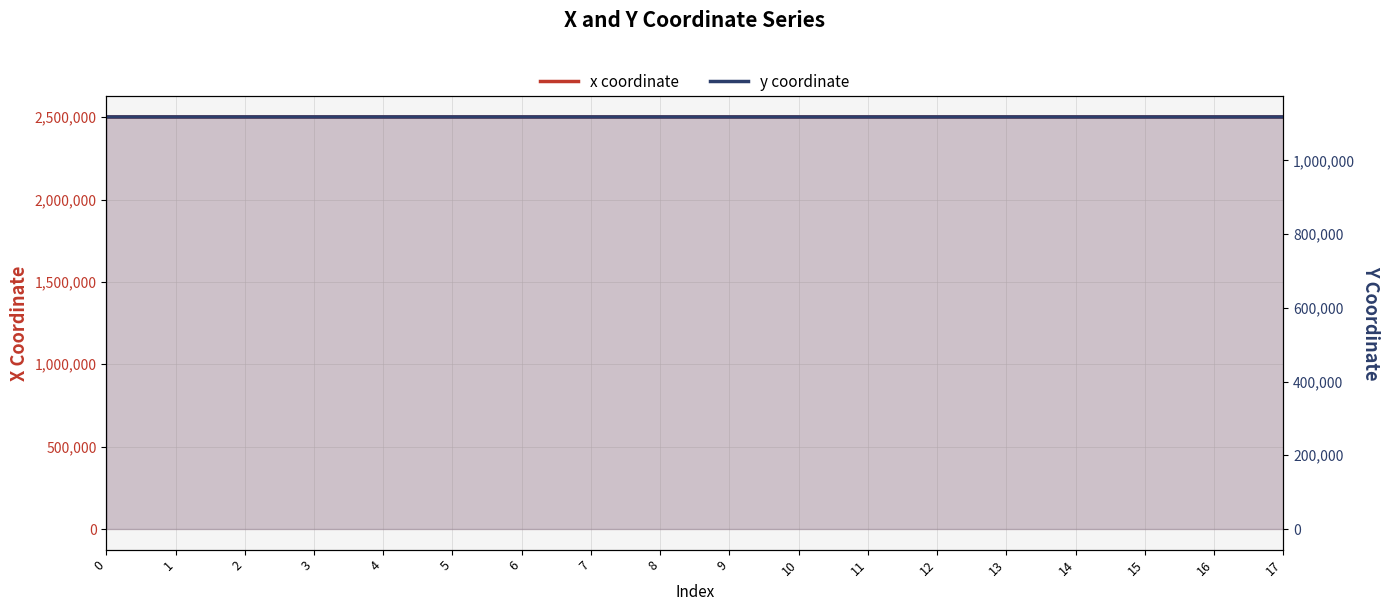

True or false: x coordinate has a value of 3542046.1 at 12.

False